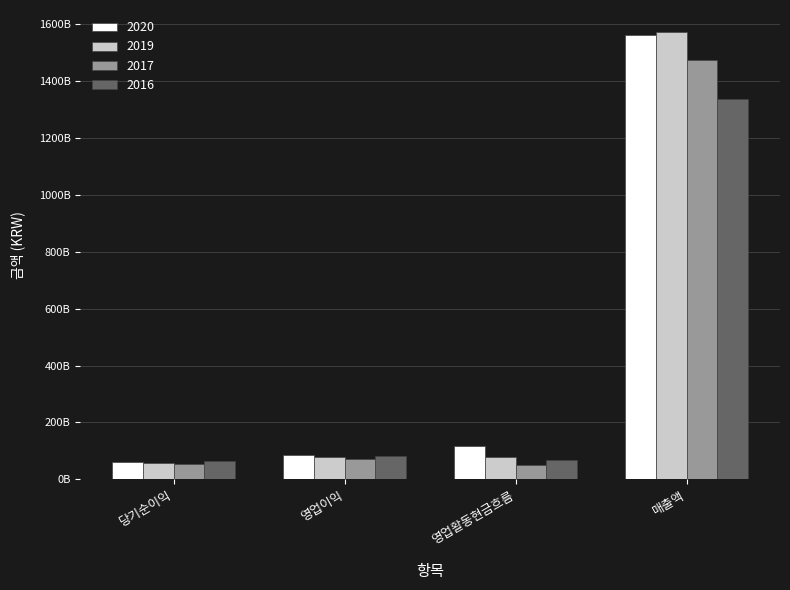

What is the label of the 4th bar from the right?

당기순이익